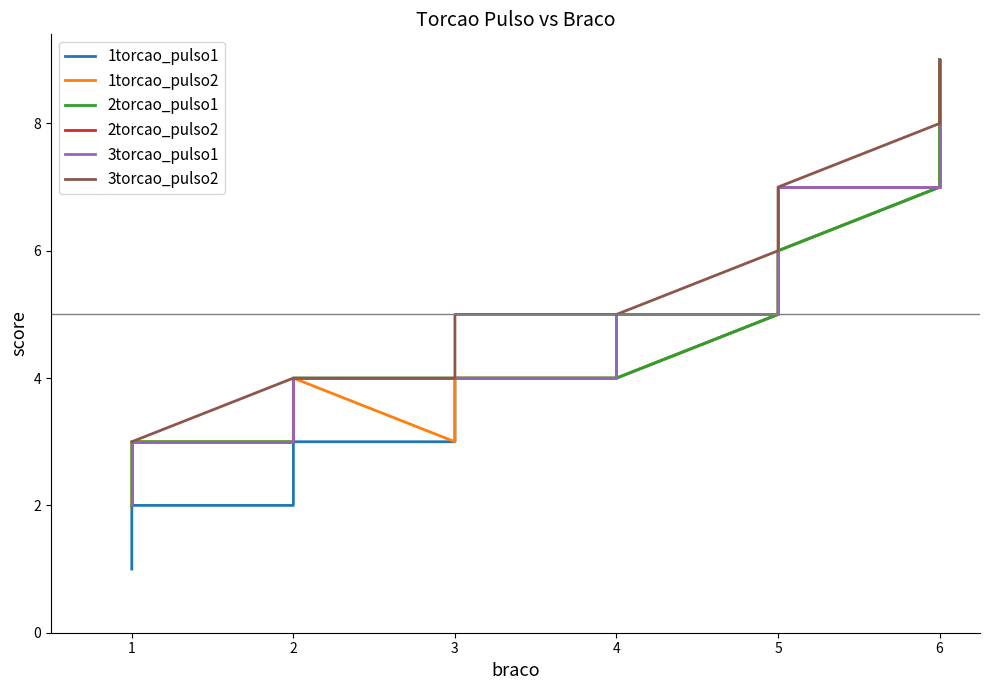

What is the total value across all series at 3?

22